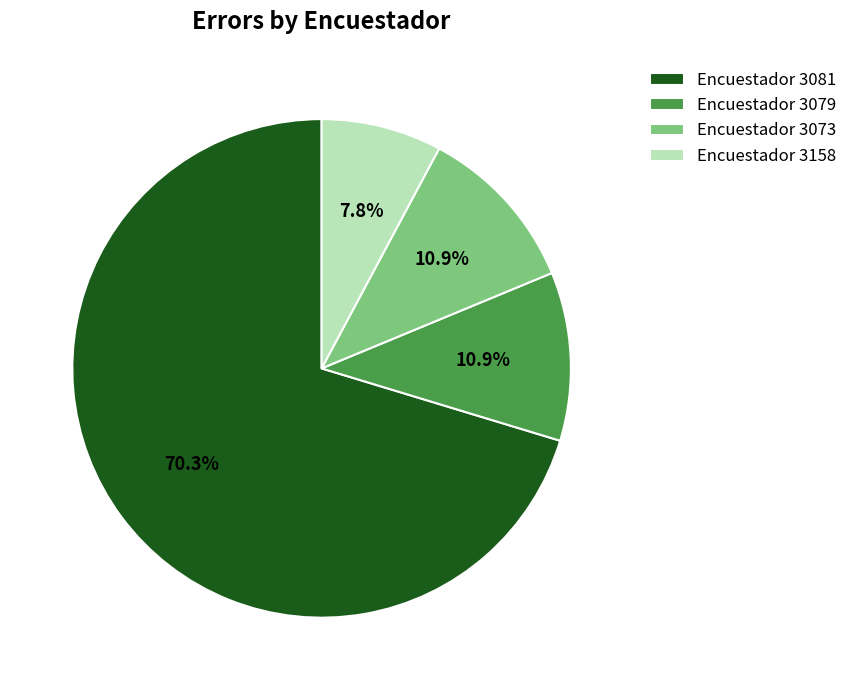

What is the largest slice in the pie chart?

Encuestador 3081